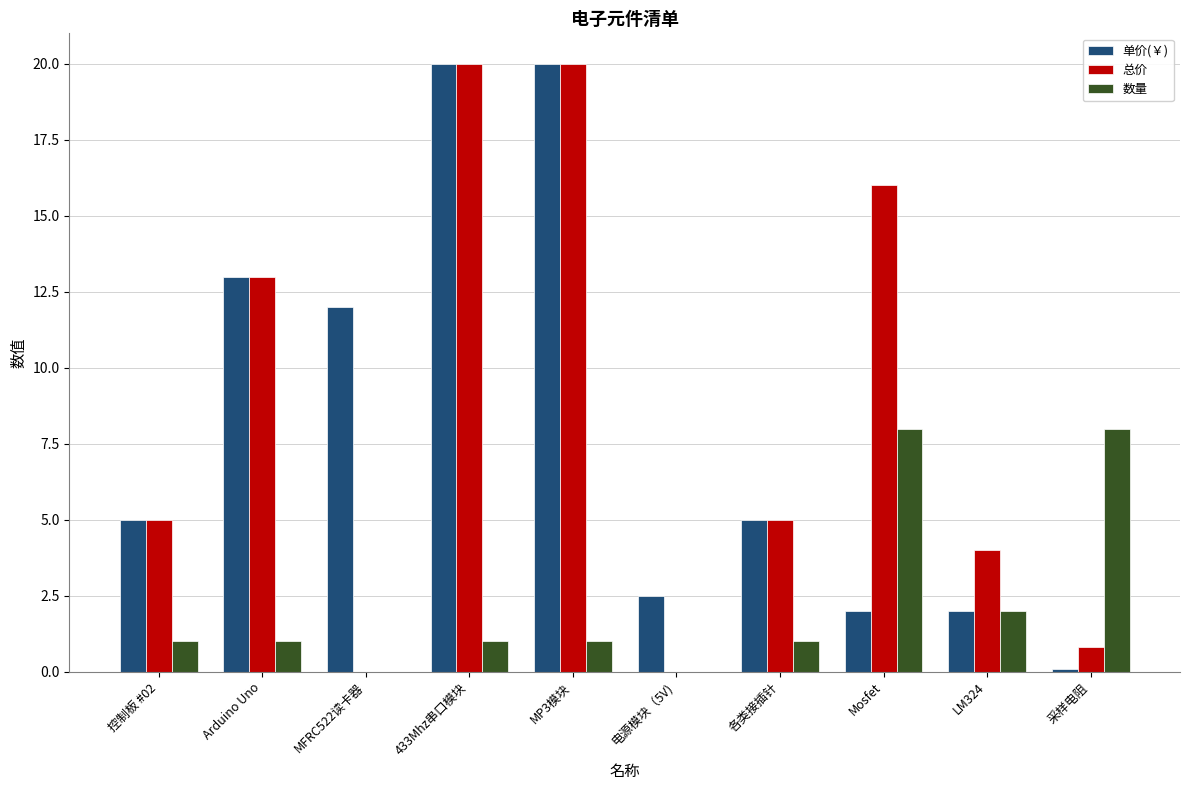

What is the total value across all series at MP3模块?

41.0